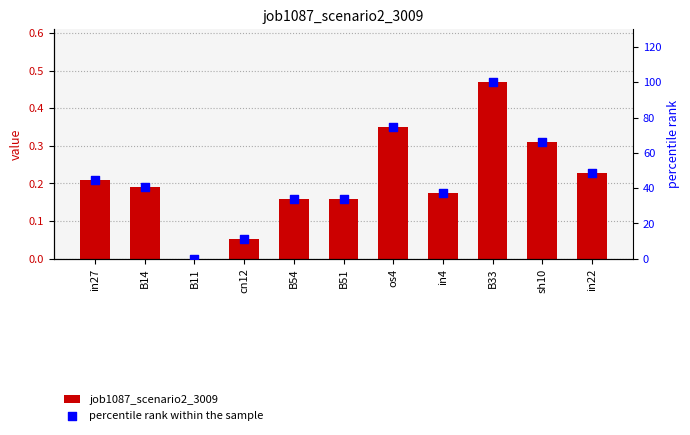

Which series has the largest total across all categories?

percentile rank within the sample